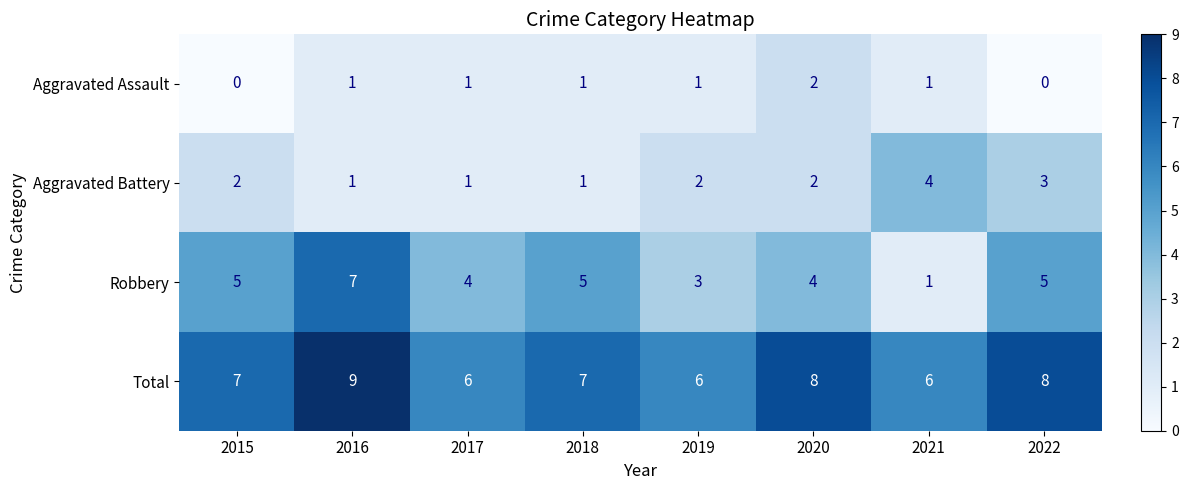

What is the total value across all series at 2015?

14